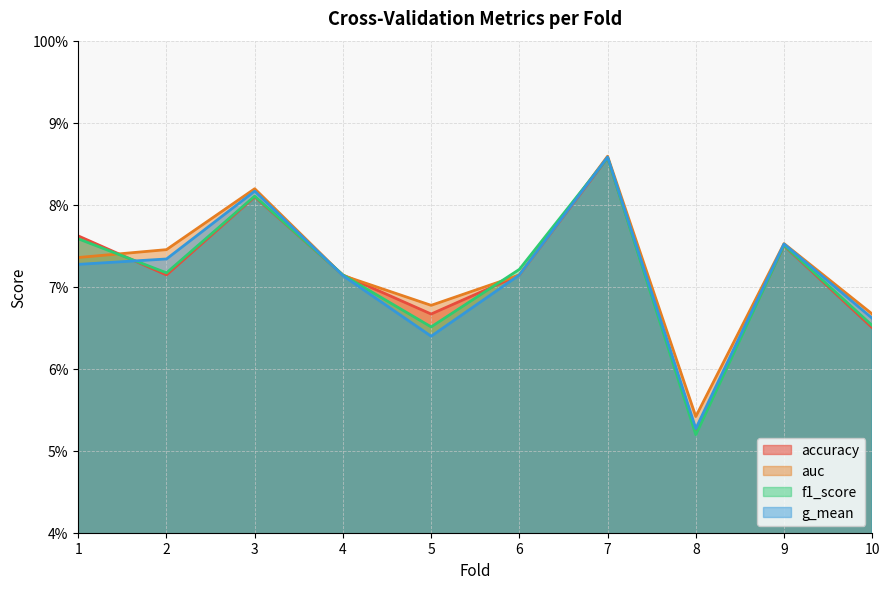

What is the highest value of the g_mean series?

0.9